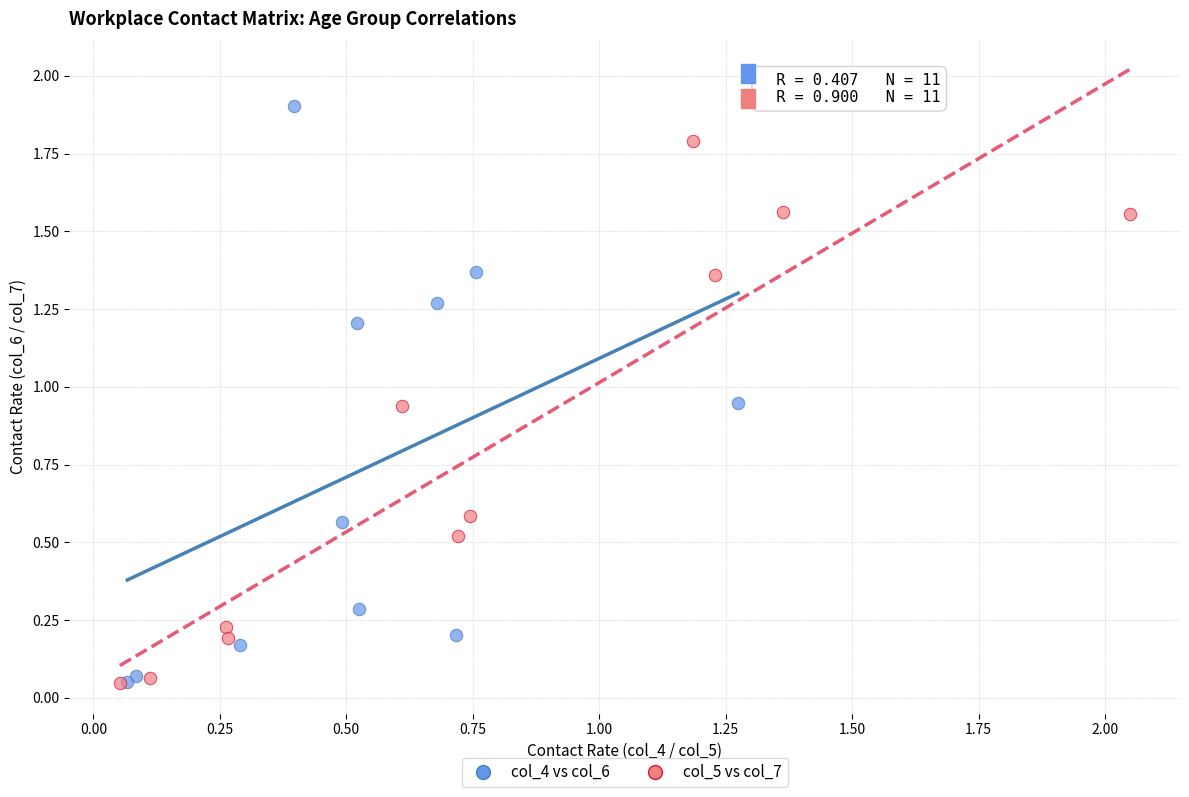

Which series reaches the maximum Y coordinate?

col_4 vs col_6